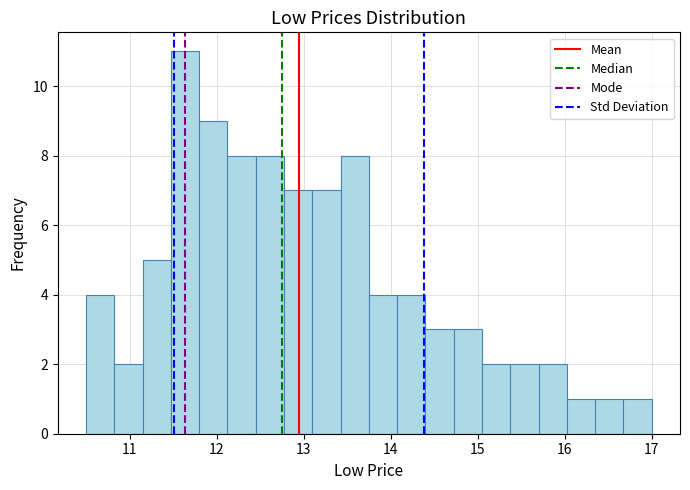

Around what value on the x-axis is the tallest bar? Give the approximate position of its centre, as read against the axis.

11.6